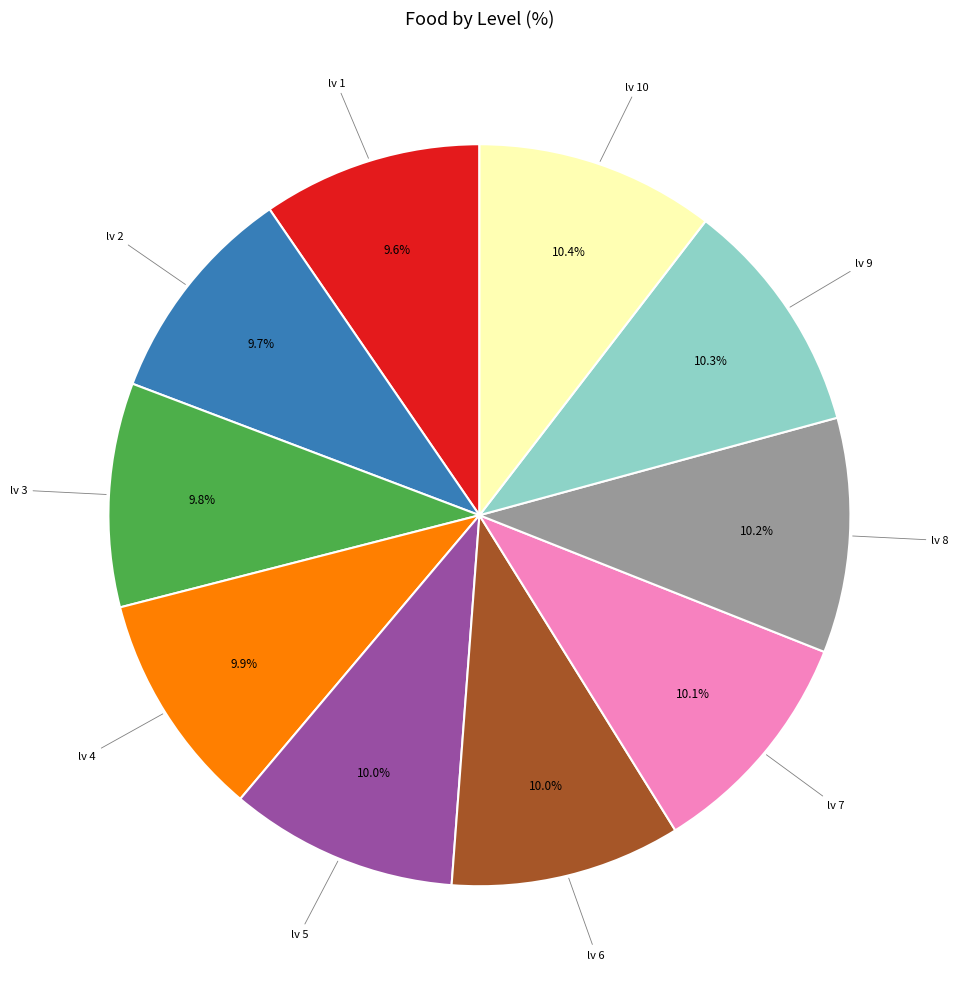

Does any single category account for the majority?

No